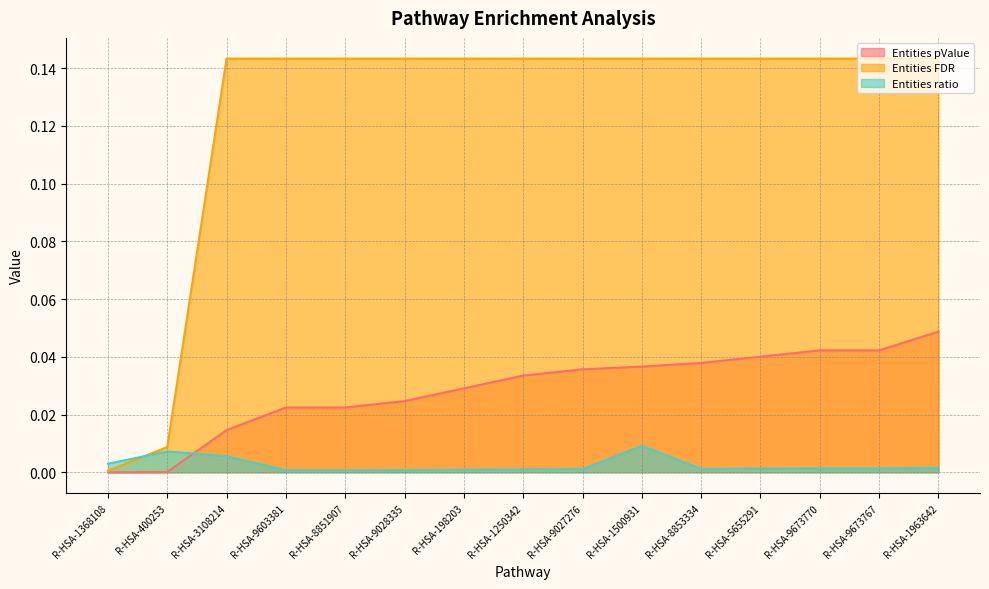

What is the label of the 5th point from the right?

R-HSA-8853334